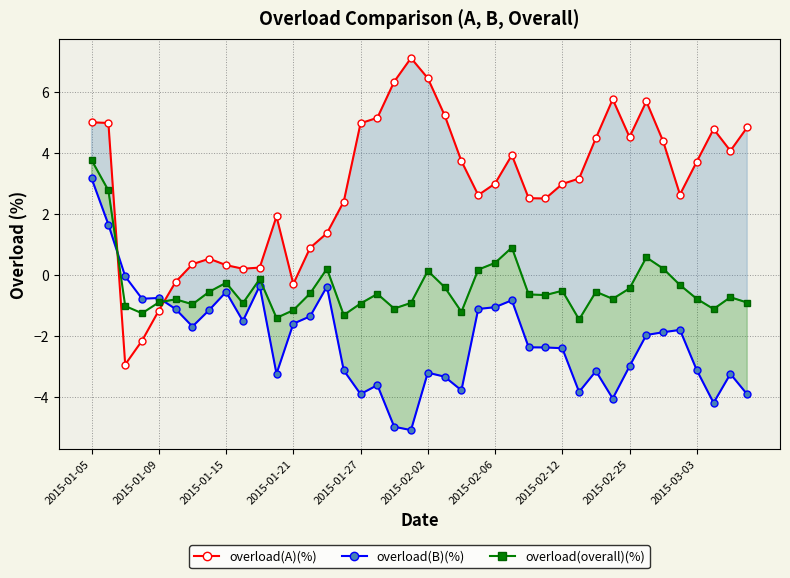

Which series has the largest range (max minus min)?

overload(A)(%)